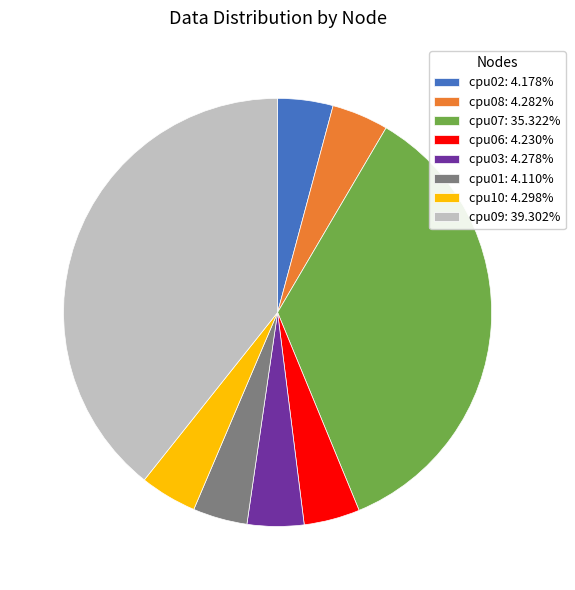

Which has a higher value, cpu01 or cpu07?

cpu07